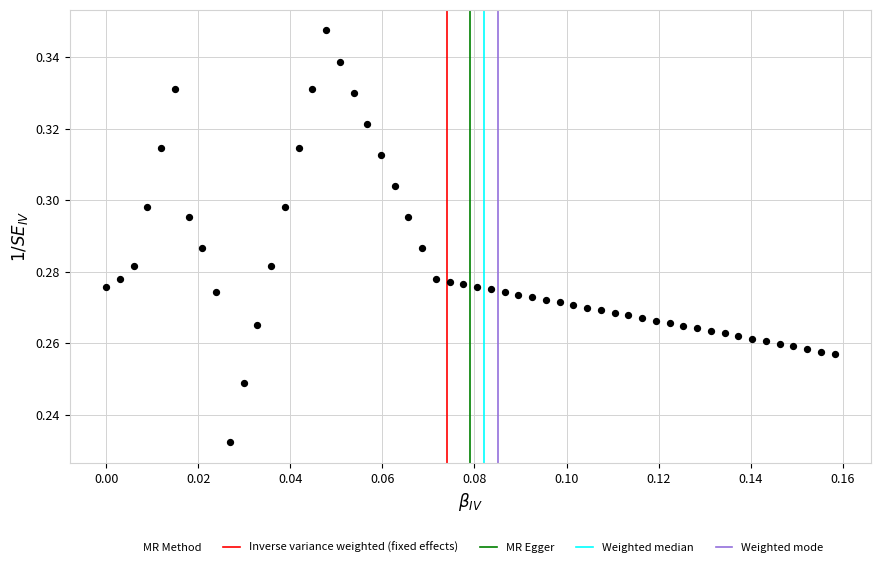

How many points are shown in the scatter plot?

54